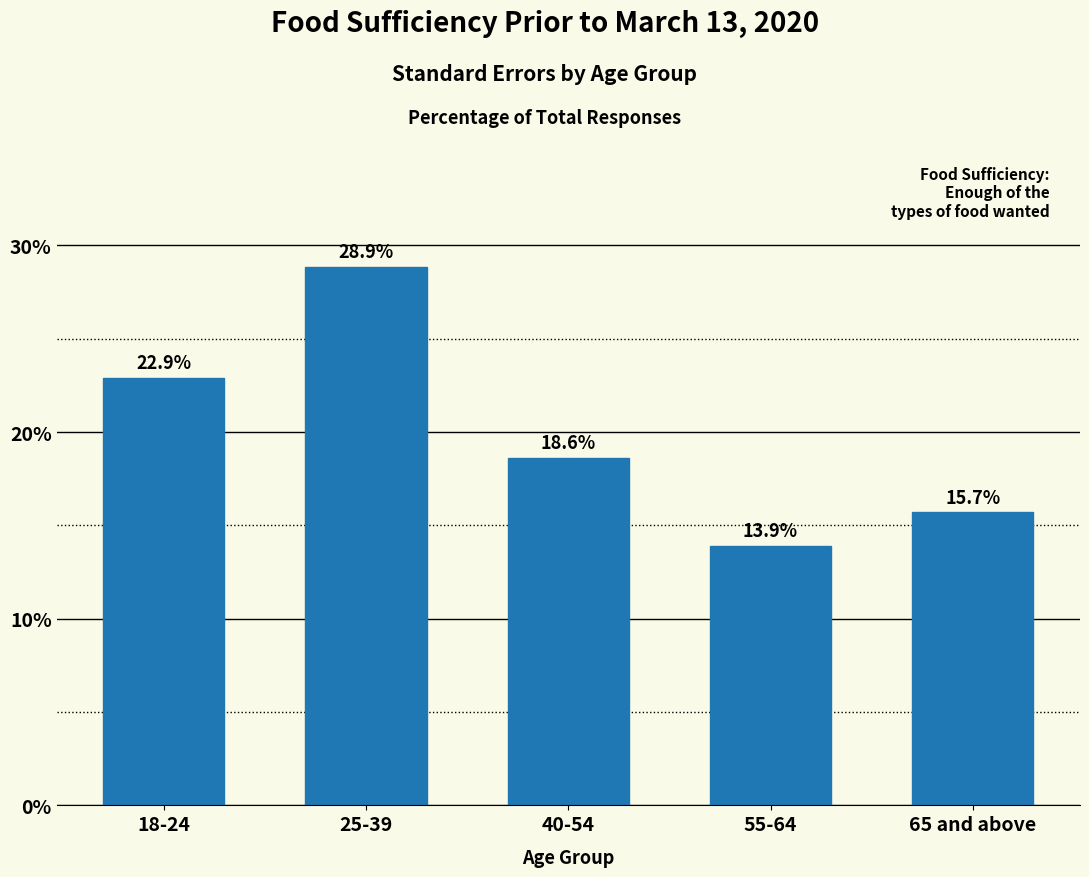

Reading left to right, what are all the values shown in this chart?

22.9	28.9	18.6	13.9	15.7